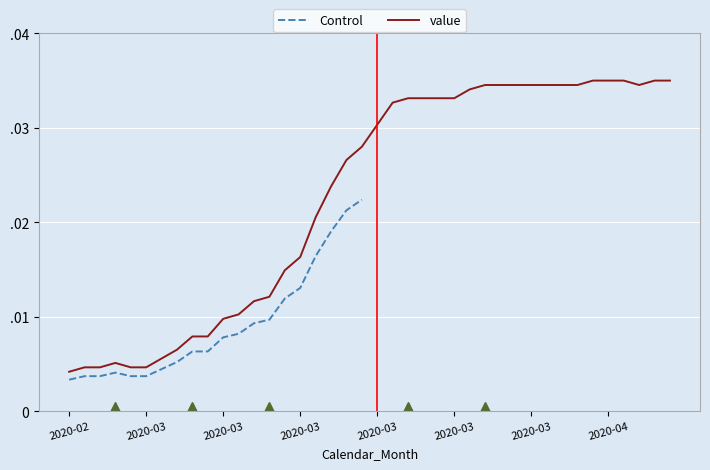

What is the label of the 39th point from the right?

2020-02-28